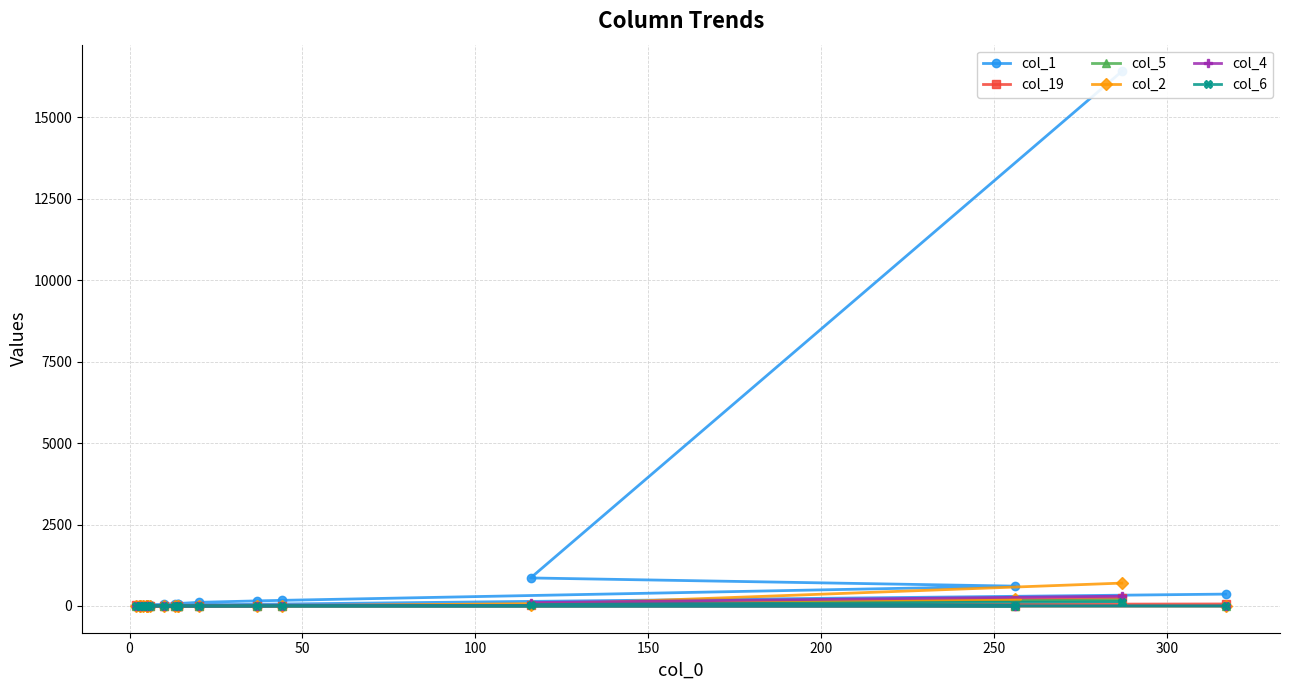

What is the total value across all series at 150?

176